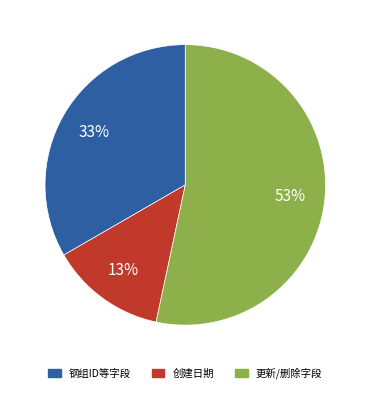

How many segments does this pie chart have?

3